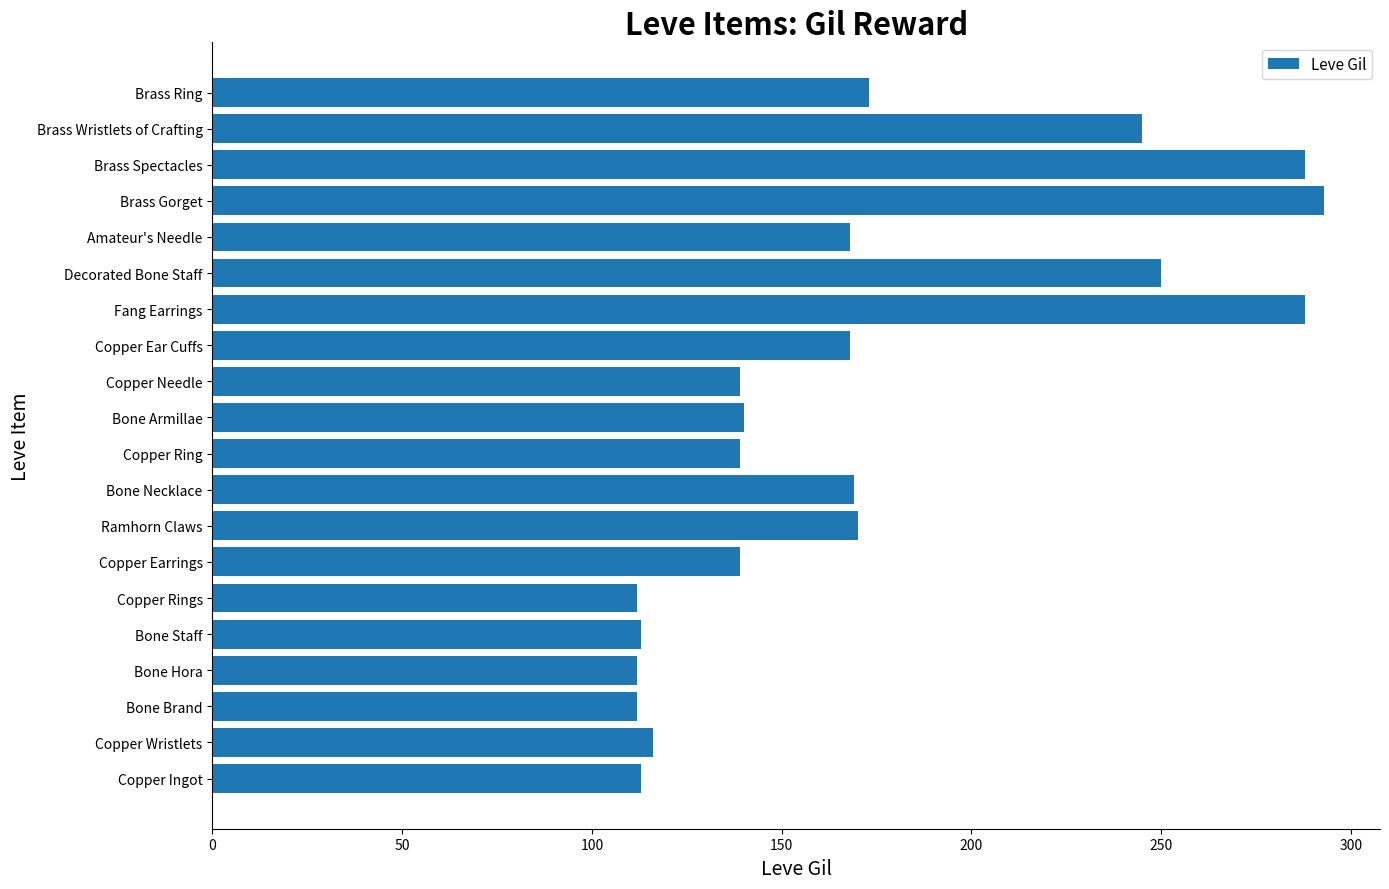

Which has a higher value, Copper Ingot or Brass Gorget?

Brass Gorget